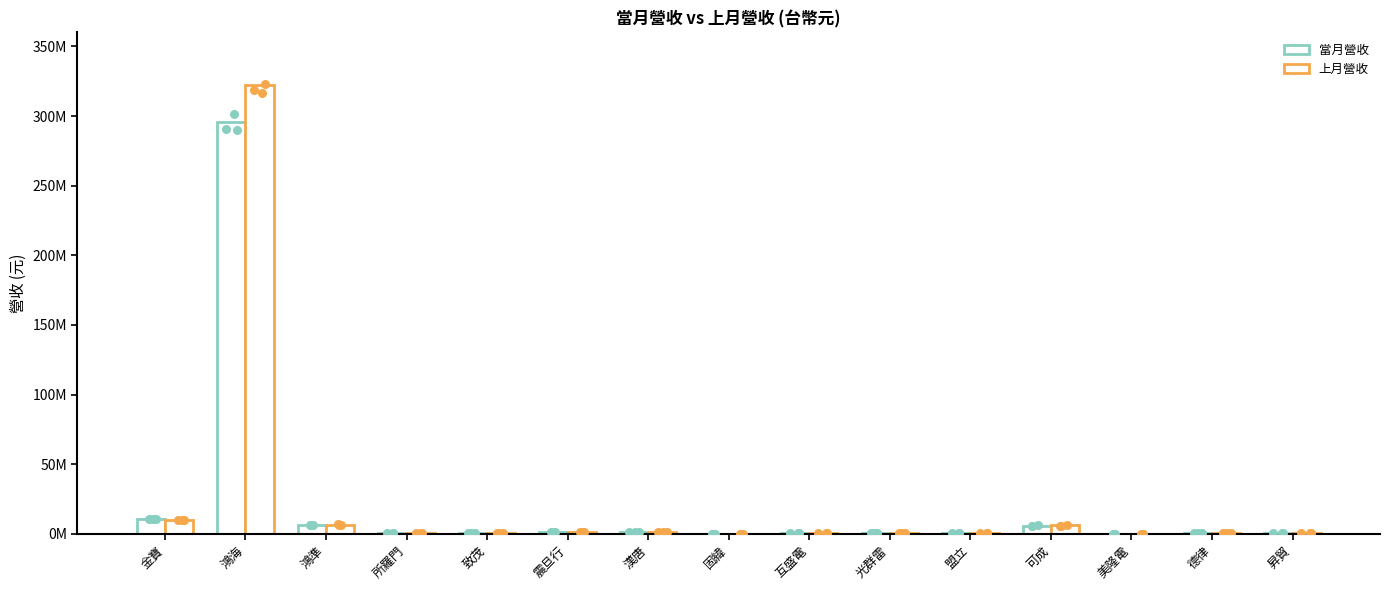

What are all the series names shown in the legend?

當月營收, 上月營收